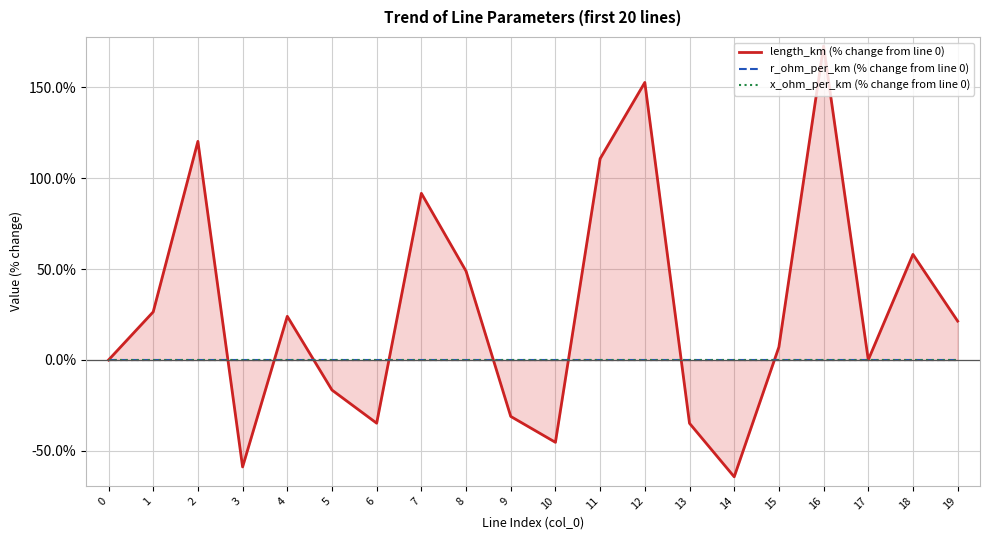

Which has a higher value, 3 or 18?

18